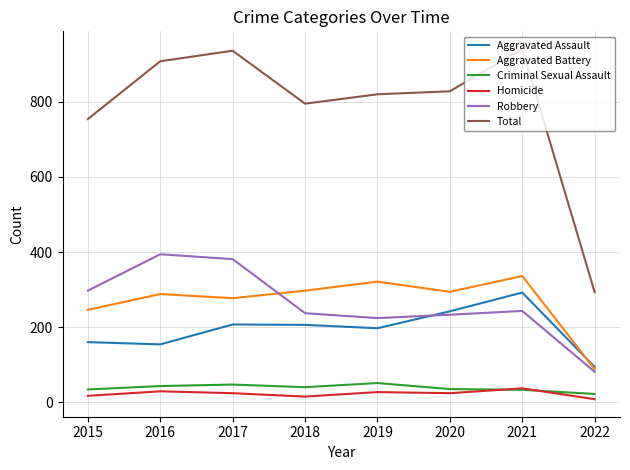

How many distinct data groups are displayed?

6